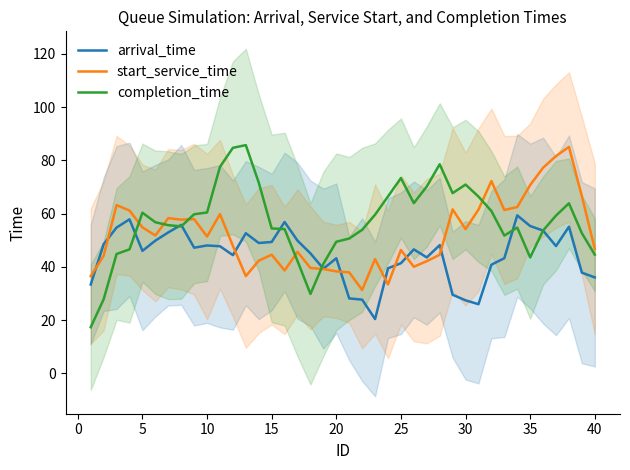

Count the number of data series in this chart.

3